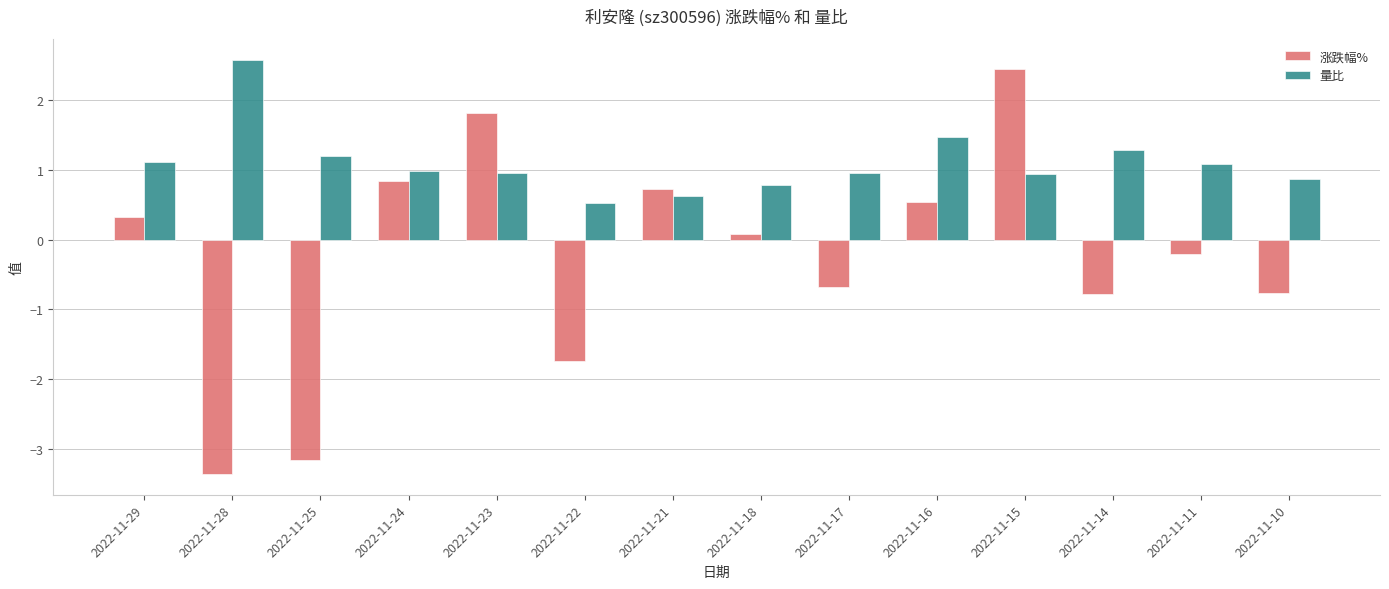

What is the value of the 量比 bar at the 11th from the left?

0.9